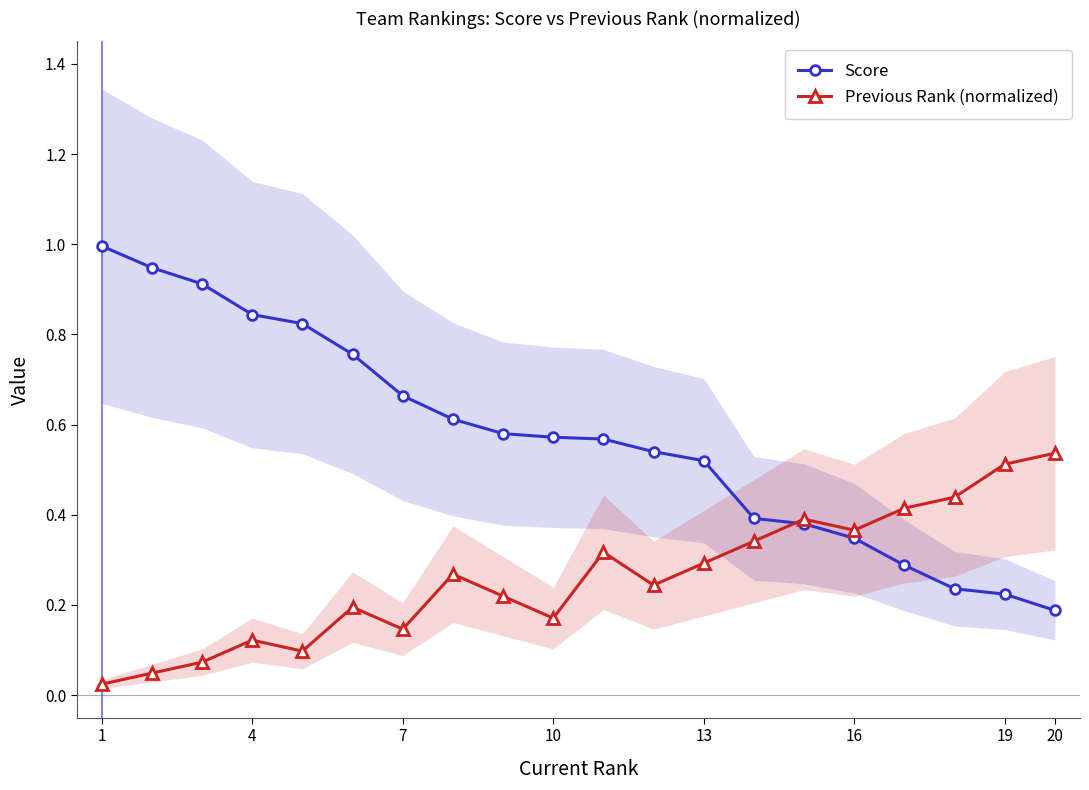

What is the greatest value displayed?

1.0